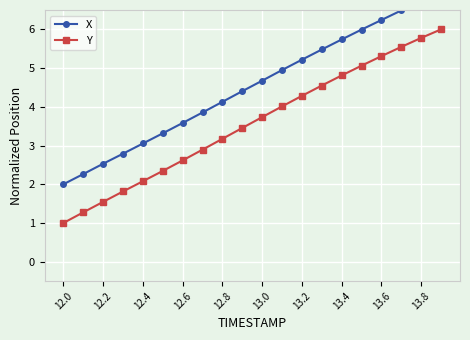

What is the difference between the maximum and second lowest values in the Y series?

4.7